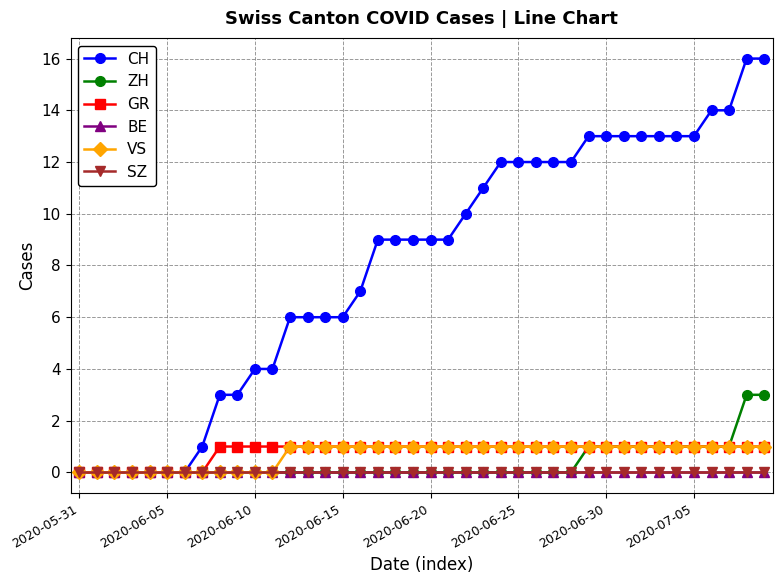

List the series in order of their peak value, highest first.

CH, ZH, GR, VS, BE, SZ